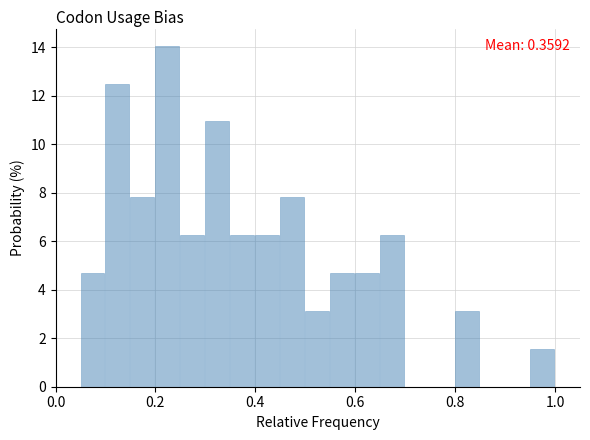

Read against the x-axis, roughly where is the centre of the tallest bar?

0.22